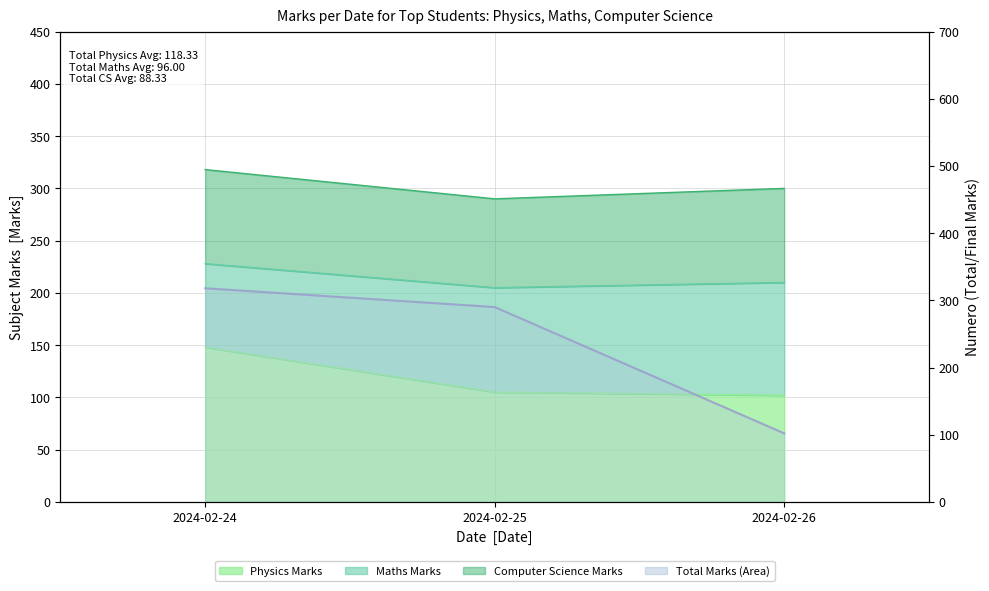

Is it true that the value at 2024-02-26 is 102?

True